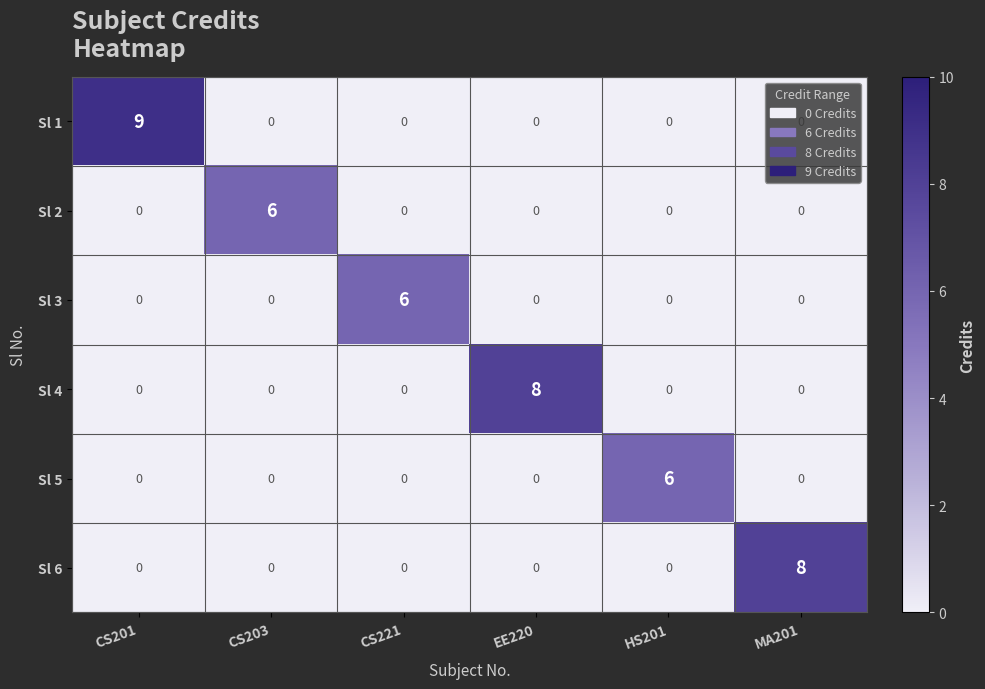

What is the difference between the highest and lowest values at HS201?

6